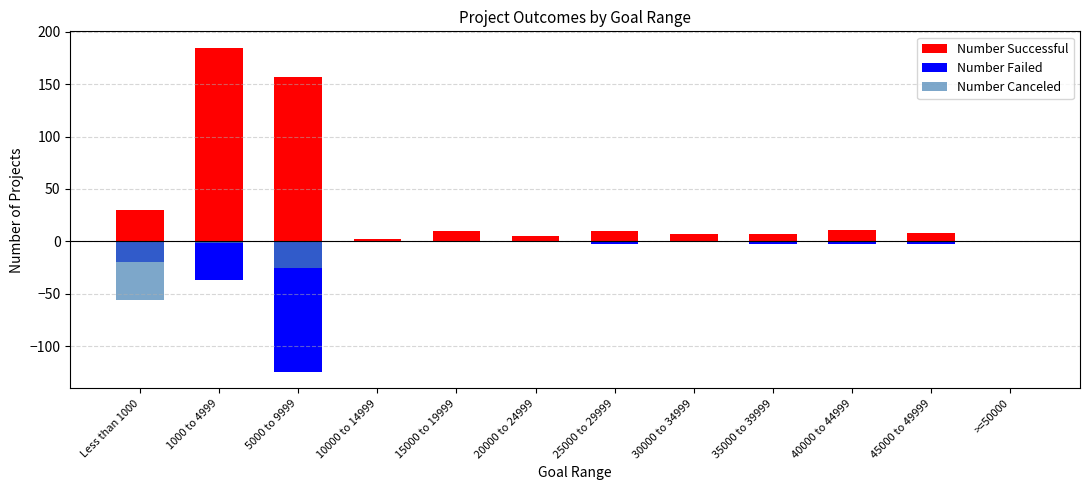

How many distinct data groups are displayed?

3